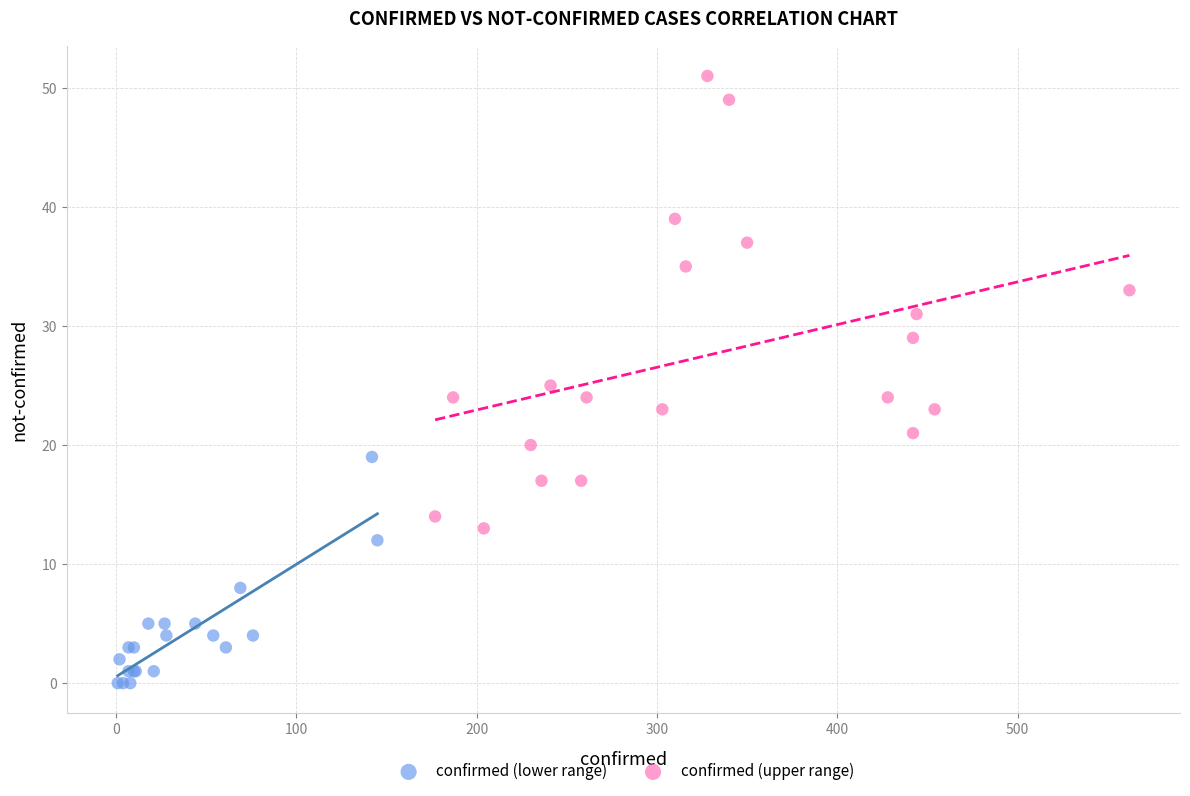

Which series has the largest Y range (max minus min)?

confirmed (upper range)